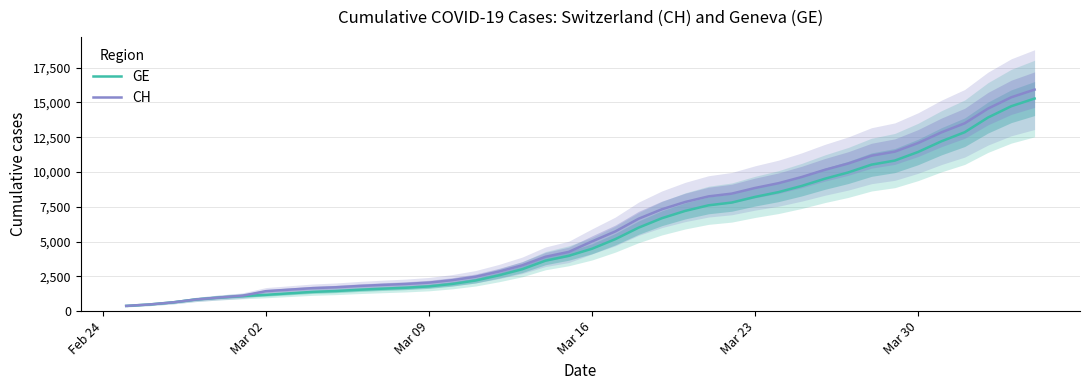

What are all the series names shown in the legend?

GE, CH